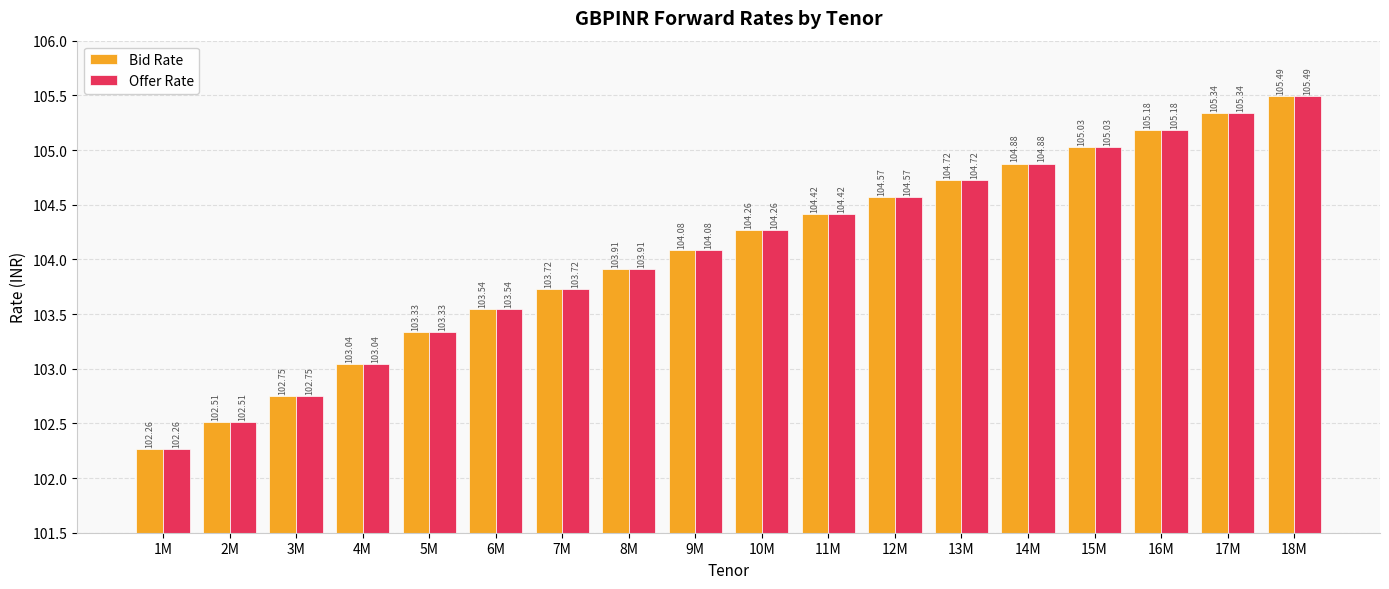

How many bars are there in total?

36